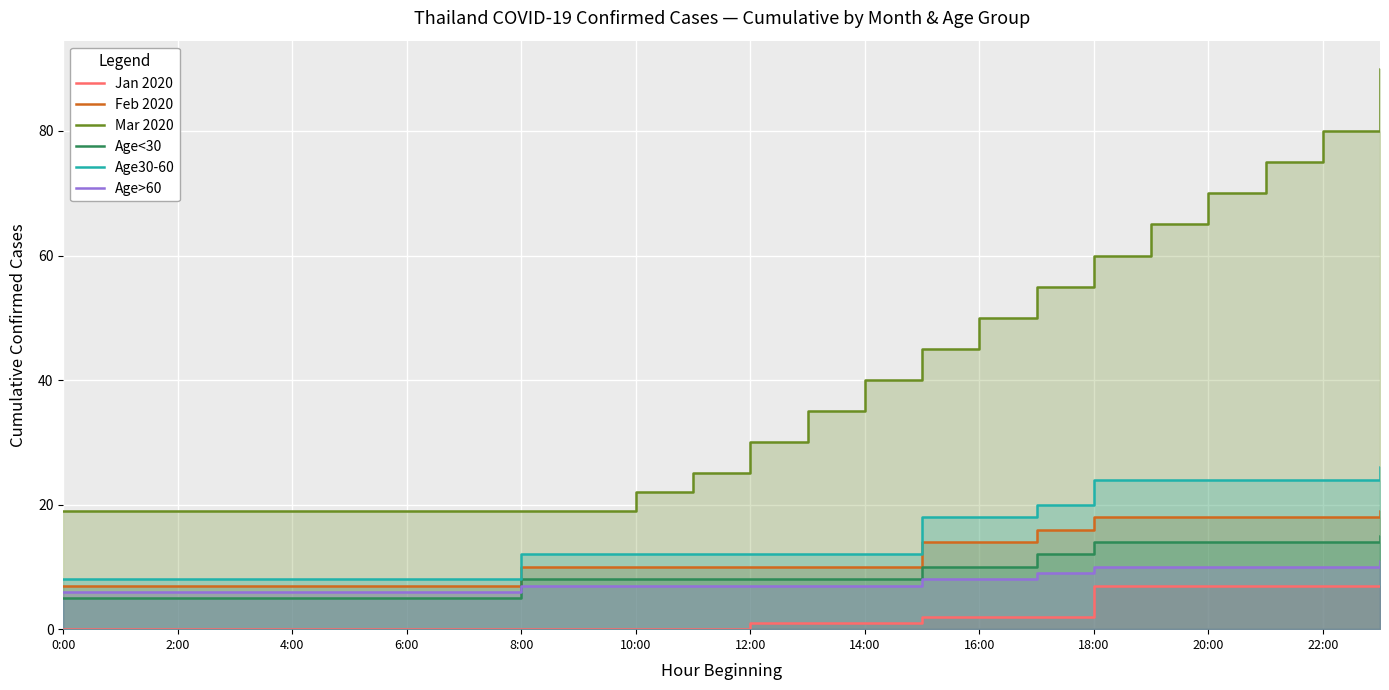

Is it true that Feb 2020 equals 18 at 19?

True